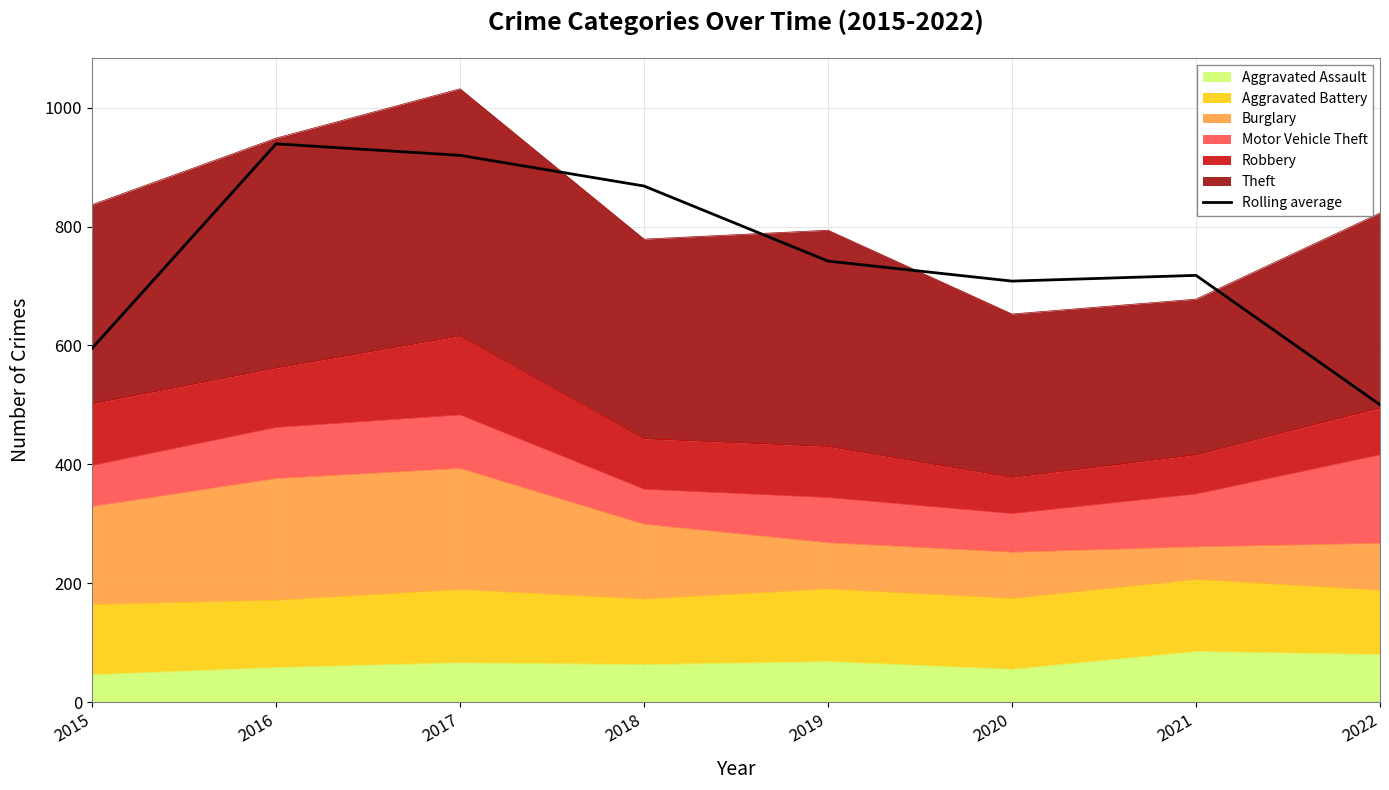

Where is the first local maximum?

2016